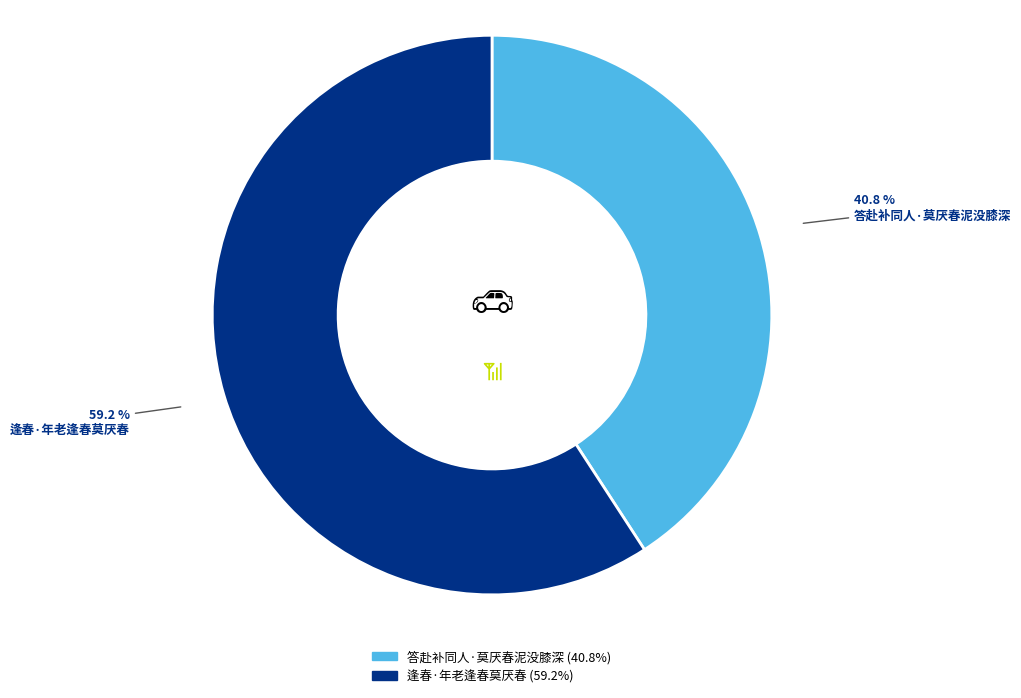

Is it true that 答赴补同人·莫厌春泥没膝深 is 49% of the pie?

False